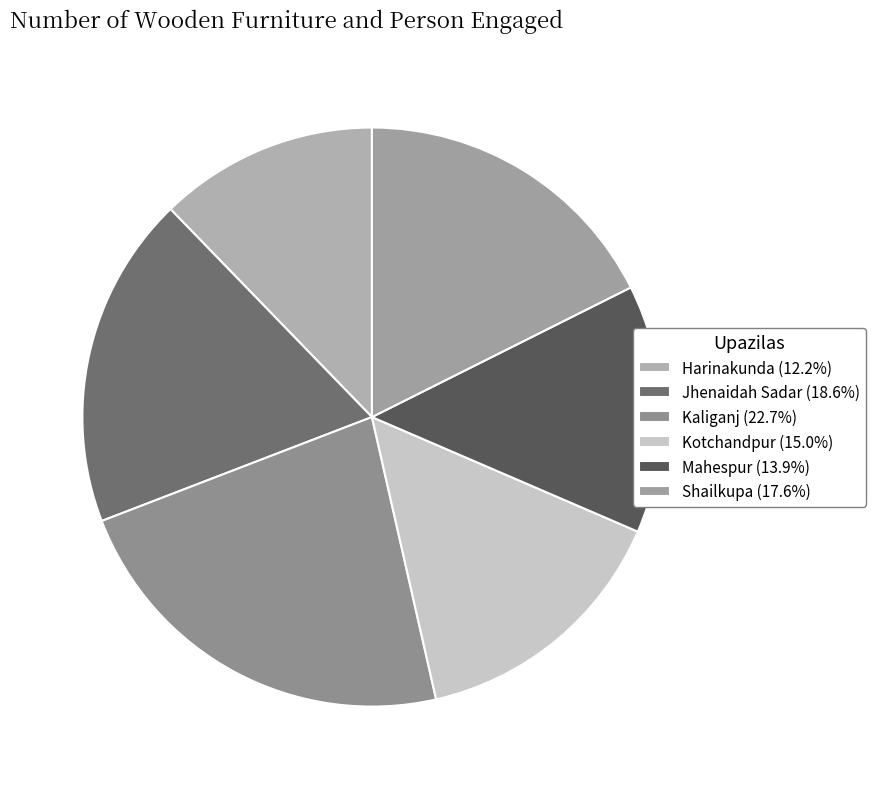

Approximately how many times larger is the value at Shailkupa compared to Harinakunda?

1.4